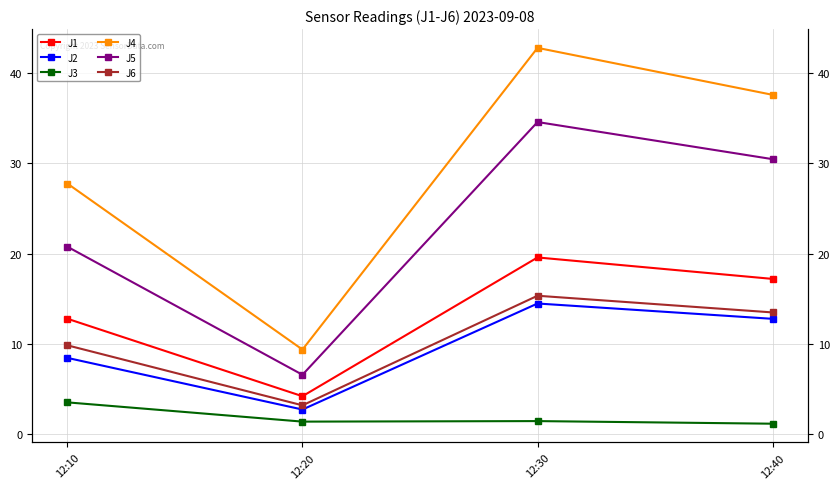

How many values in the J2 series are below 12?

2